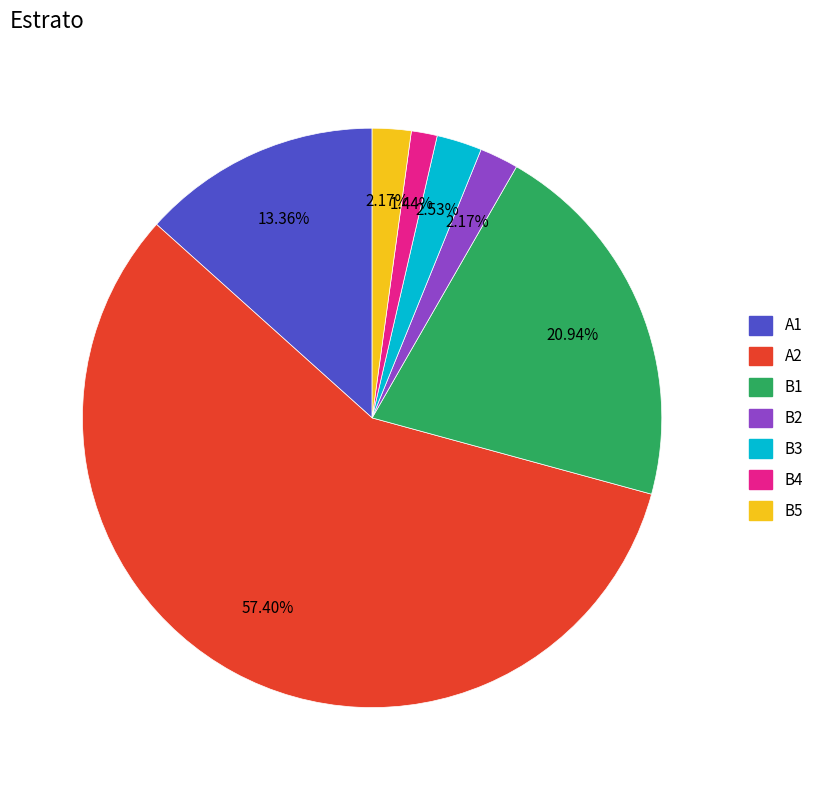

What is the smallest slice in the pie chart?

B4